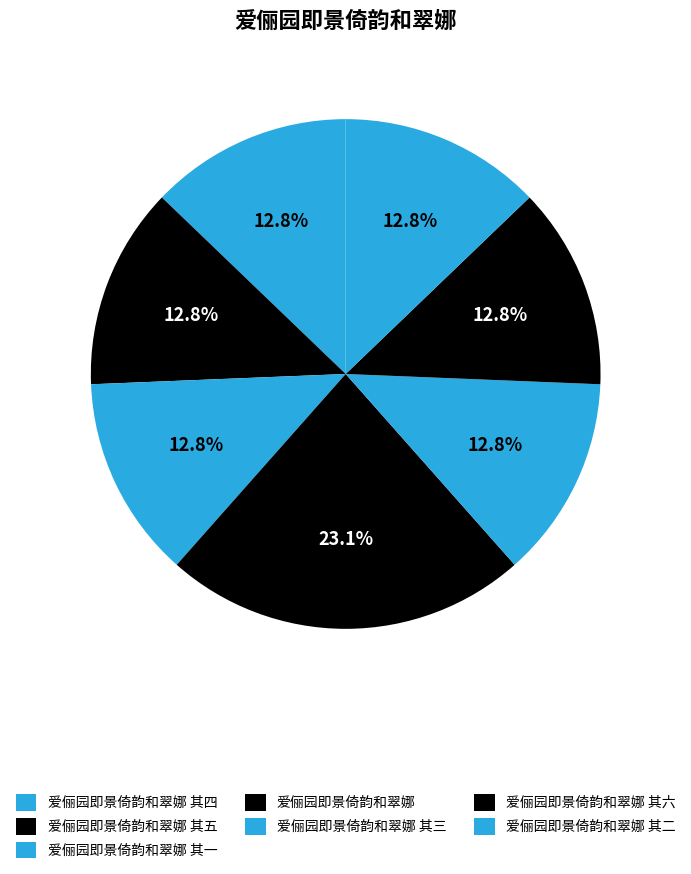

Which category has the biggest portion of the pie?

爱俪园即景倚韵和翠娜